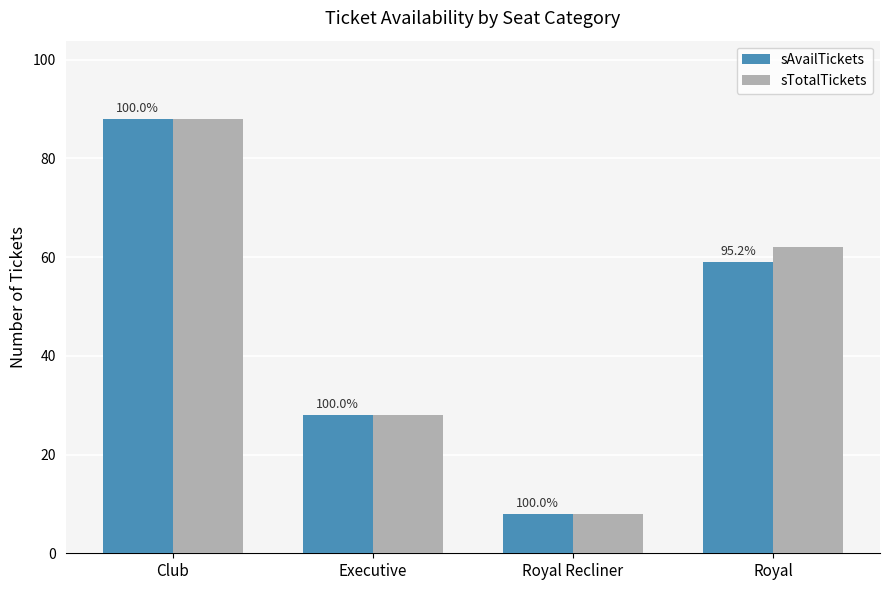

What is the label of the 2nd bar from the left?

Executive